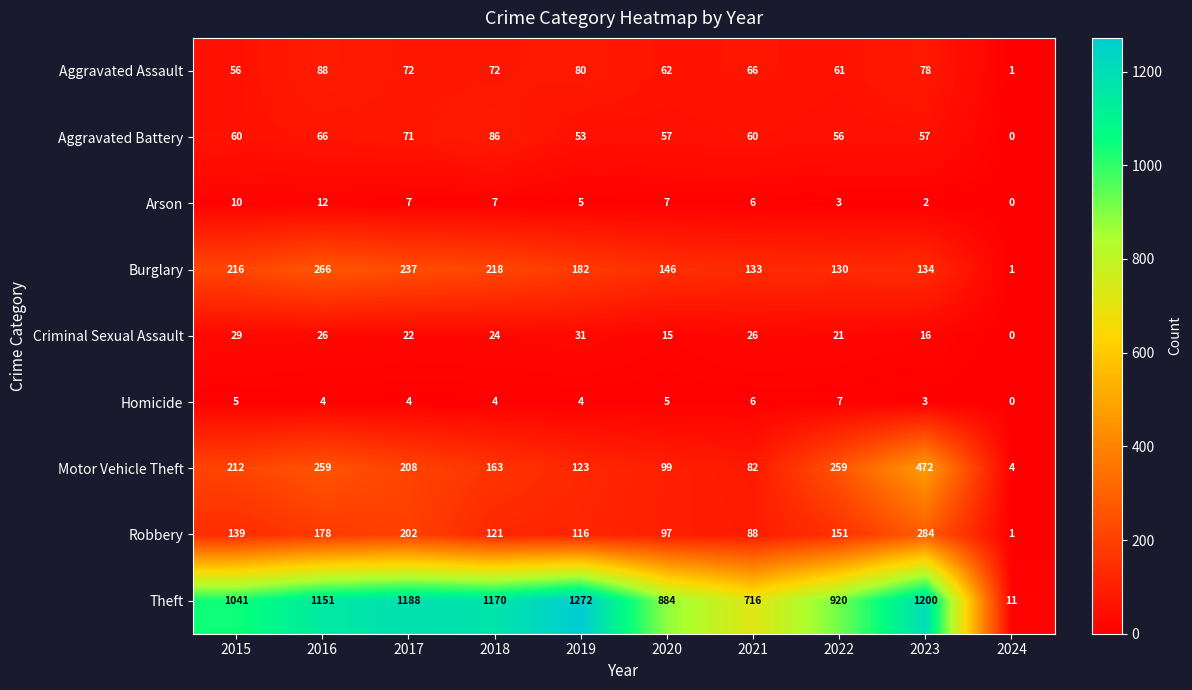

At which label does Aggravated Assault first exceed 72?

2016